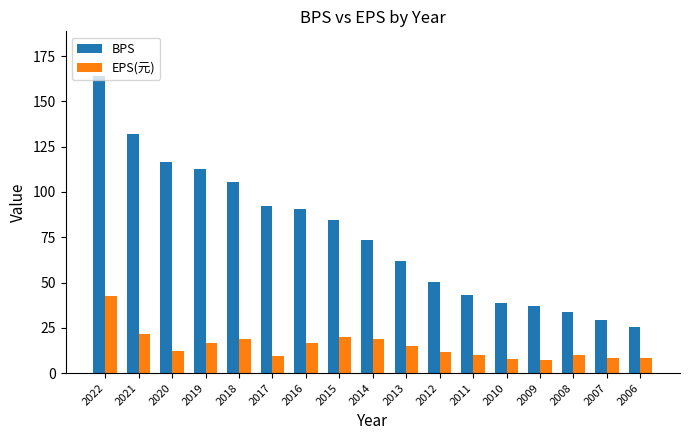

What is the sum of all EPS(元) values?

254.8